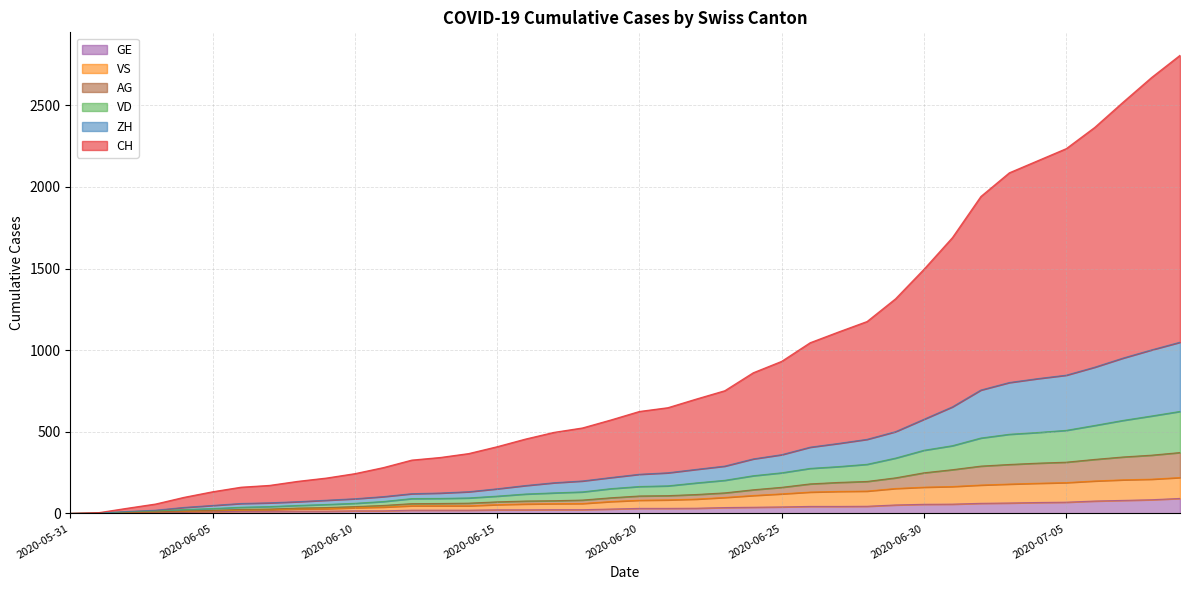

Reading left to right, transcribe all the data shown in this chart.

CH: 0	5	32	58	99	133	161	172	197	217	244	281	327	343	367	409	456	497	524	573	625	648	701	752	862	932	1046	1112	1176	1315	1496	1690	1942	2087	2161	2235	2365	2520	2671	2807
ZH: 0	2	12	20	37	49	61	65	72	81	90	103	121	125	133	151	171	188	199	220	240	249	270	290	334	360	406	429	454	501	577	653	756	802	826	847	896	952	1002	1049
VD: 0	2	10	15	24	30	38	42	49	55	62	73	91	92	95	106	119	126	132	152	165	169	187	203	231	249	276	287	301	339	387	415	462	485	496	509	539	570	597	625
GE: 0	1	4	6	8	10	13	13	14	14	16	16	20	20	20	22	22	23	23	27	31	31	32	36	38	40	43	43	44	52	56	57	62	64	67	69	76	80	84	92
VS: 0	2	6	8	12	16	20	22	28	29	35	39	47	47	47	54	58	60	61	73	81	83	88	98	110	120	131	135	137	153	161	165	174	180	185	189	199	206	210	220
AG: 0	2	6	9	15	19	25	27	33	36	42	49	60	61	63	71	76	78	82	96	107	109	116	126	145	160	181	190	196	218	249	268	290	300	308	314	331	346	357	373